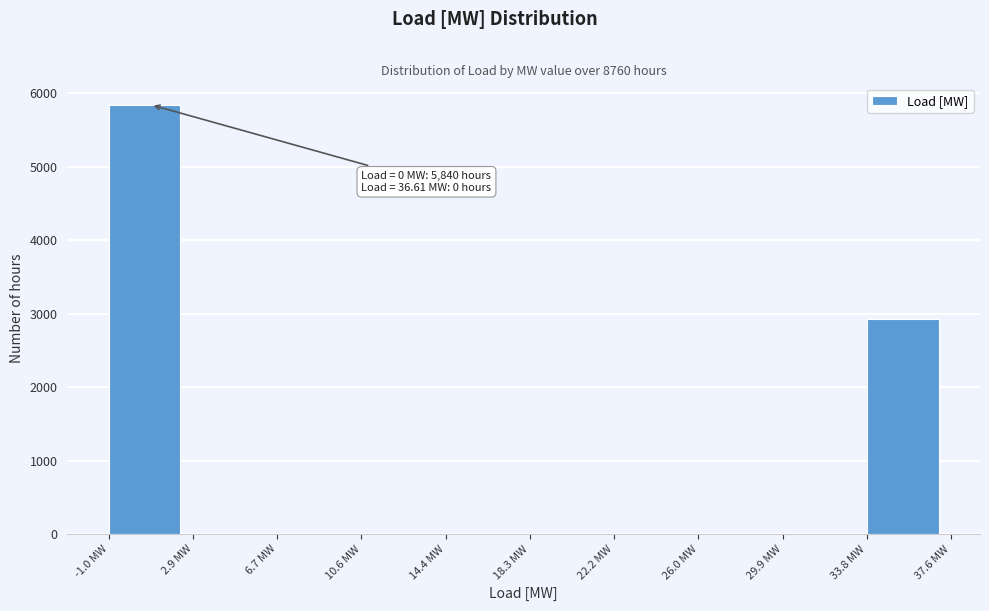

Which range on the x-axis has the tallest bar?

-1.0 to 3.0